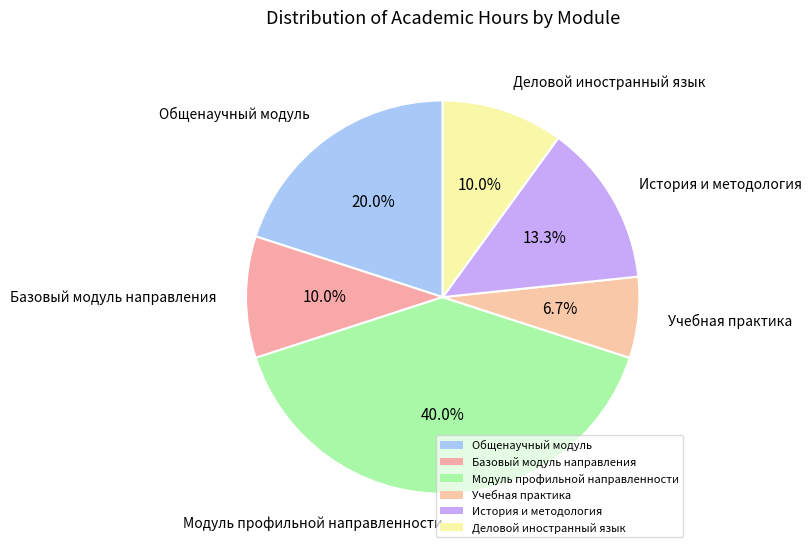

To the nearest percent, what is the difference between the Базовый модуль направления and Модуль профильной направленности slice percentages?

30%